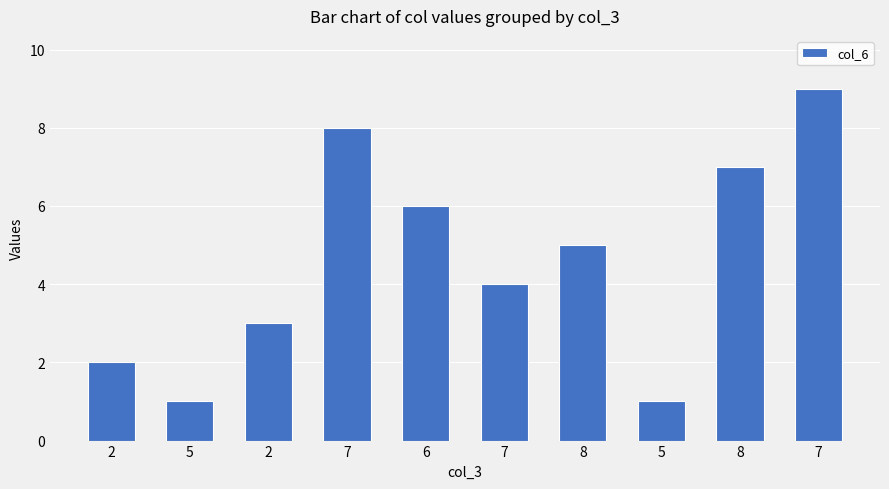

Count the values in the range 2 to 7.

6